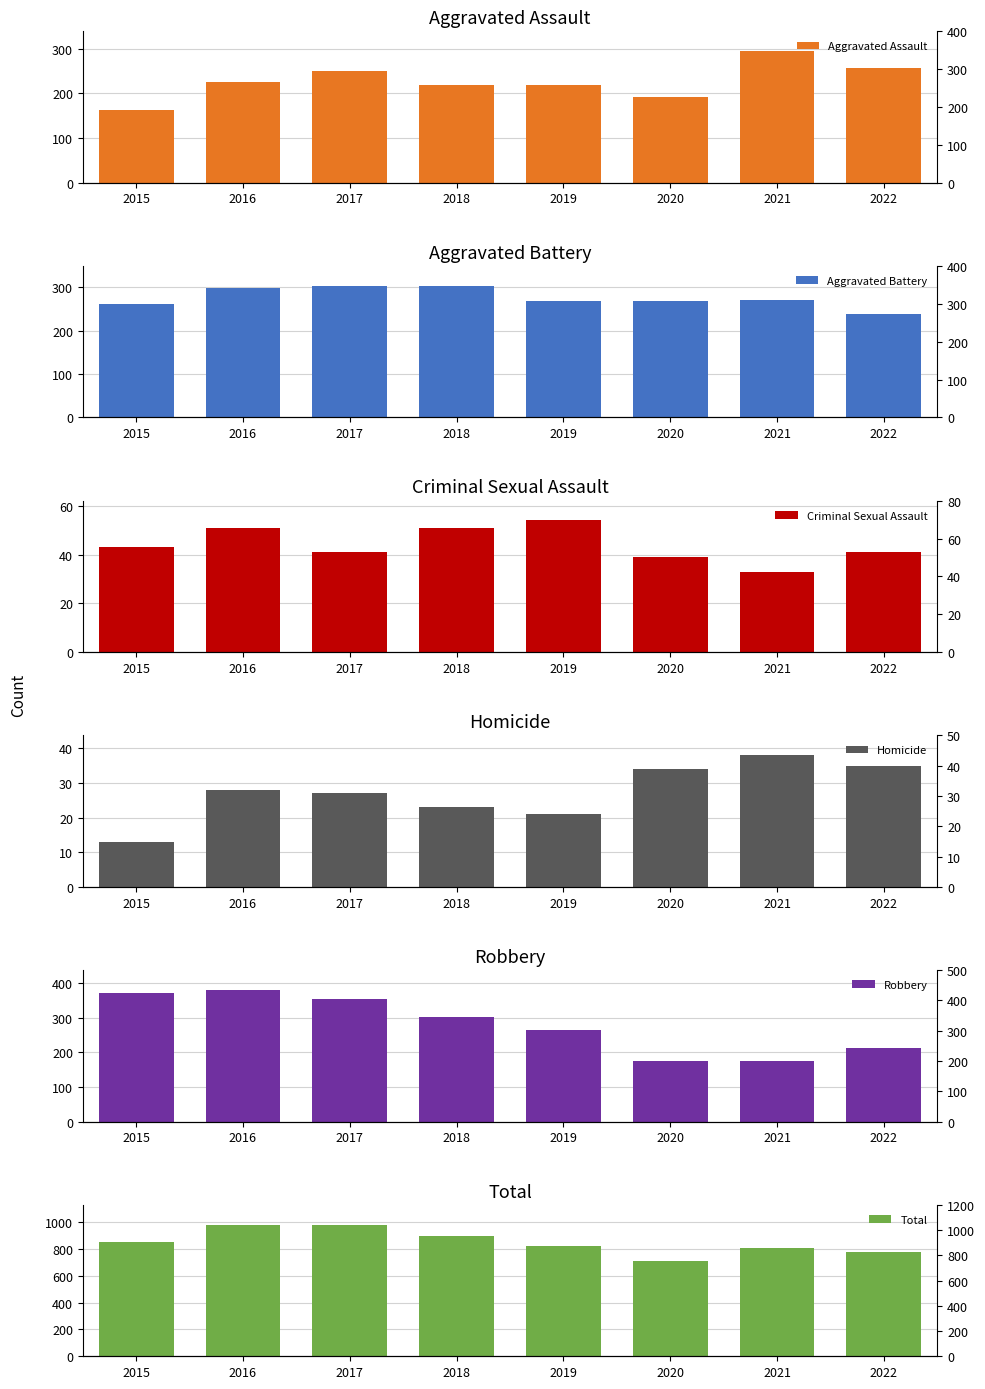

What are all the series names shown in the legend?

Aggravated Assault, Aggravated Battery, Criminal Sexual Assault, Homicide, Robbery, Total